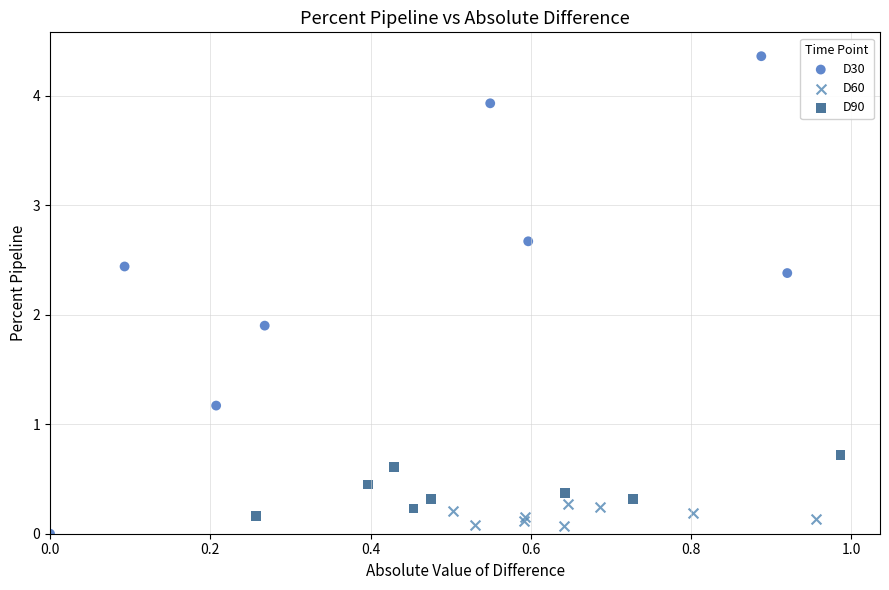

Which series contains the highest Y value?

D30